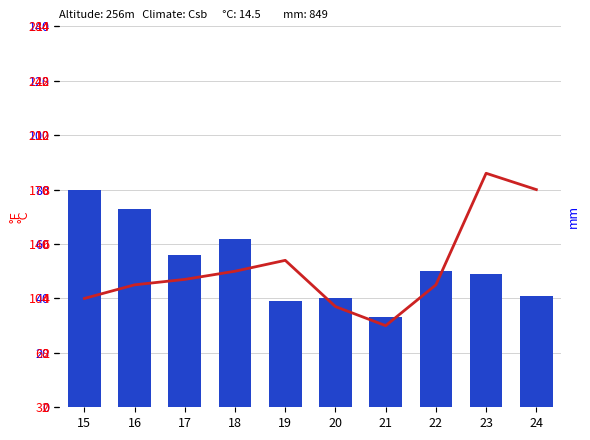

What is the value of the Motor Vehicle Theft (/10) bar at the 10th from the left?

8.0